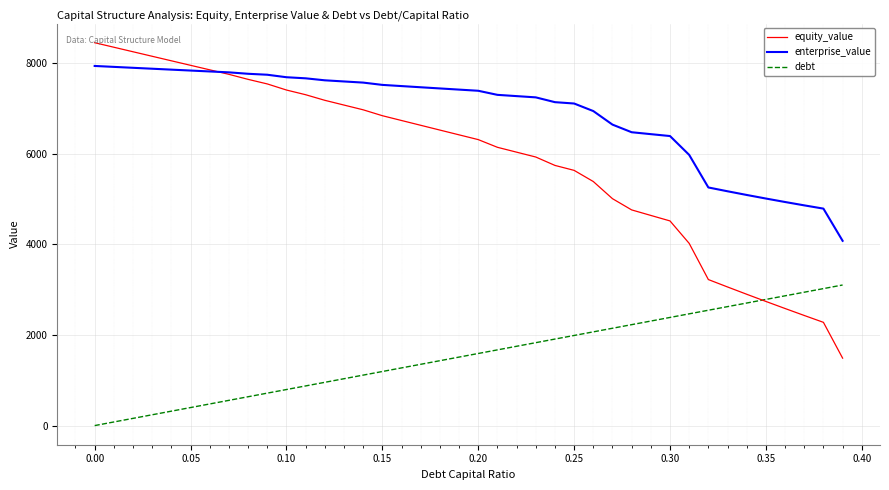

How many intersections are there between equity_value and debt?

1